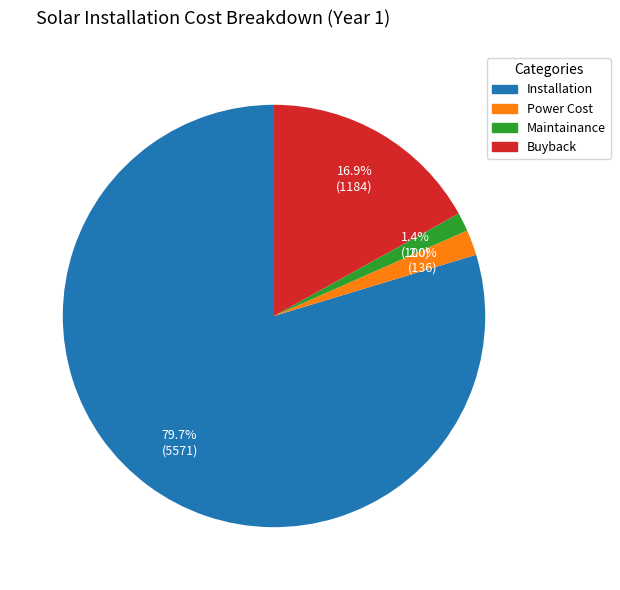

Is there a majority slice in this chart?

Yes